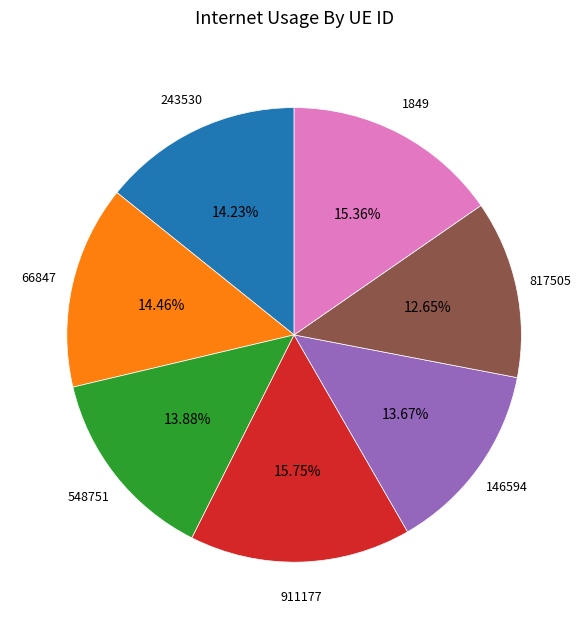

Is it true that 817505 is 13% of the pie?

True